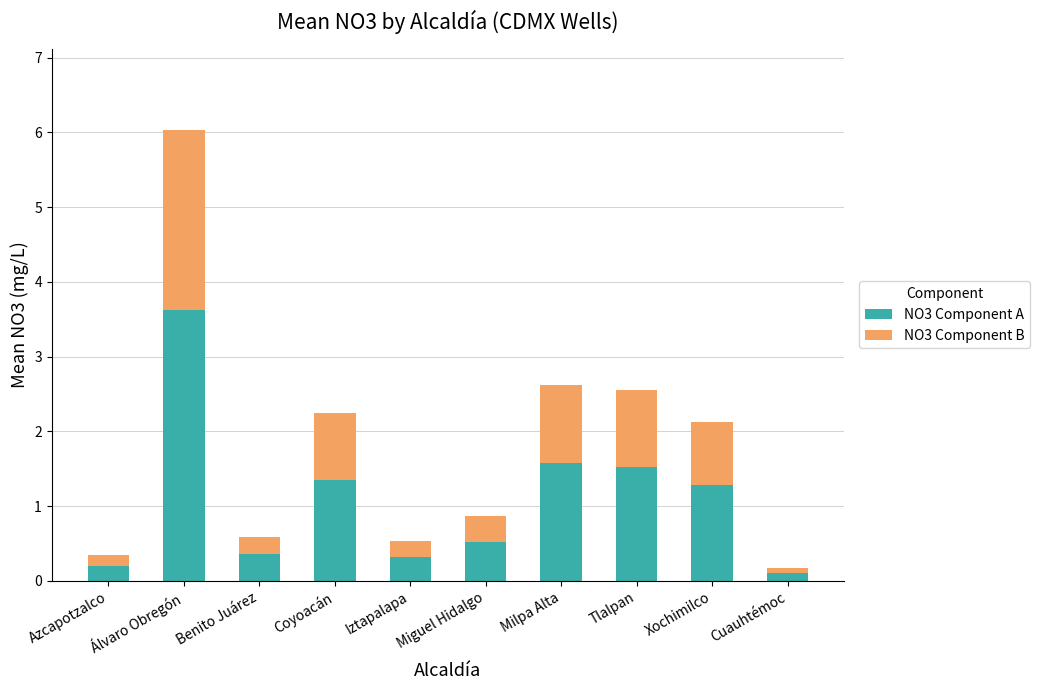

The NO3 Component A series shows 1.3 at Coyoacán. True or false?

True